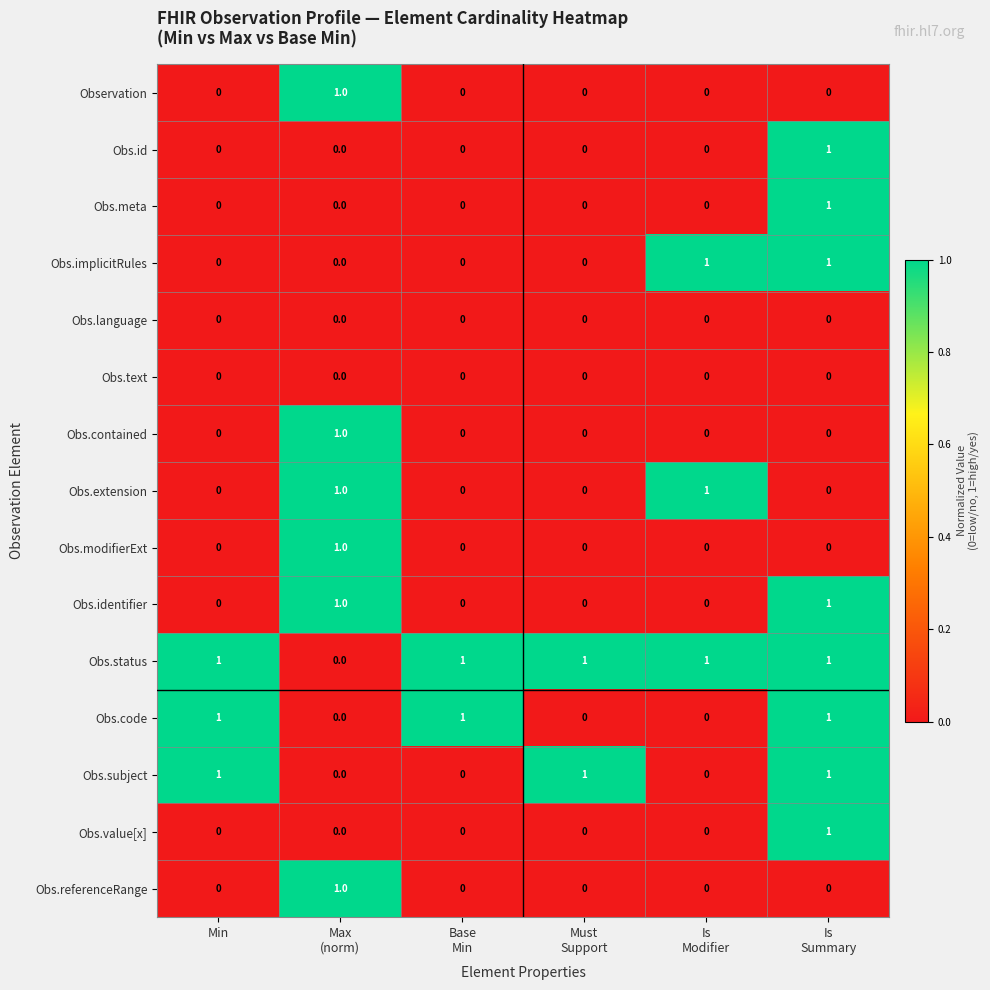

At how many categories does at least one series exceed 0?

6